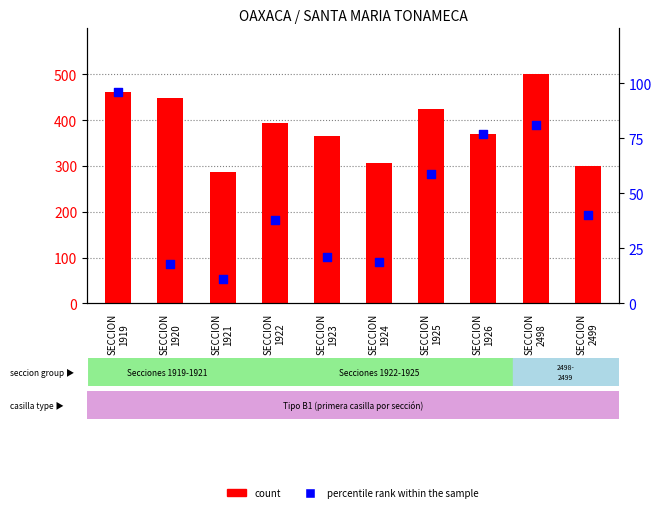

Which series has the widest spread of Y values?

count